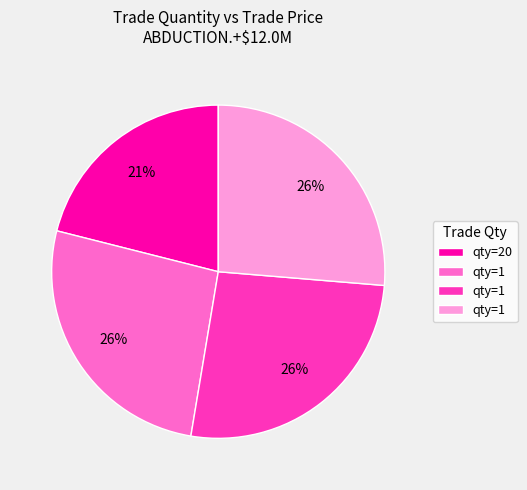

To the nearest percent, what is the difference between the largest and smallest slice percentages?

5%